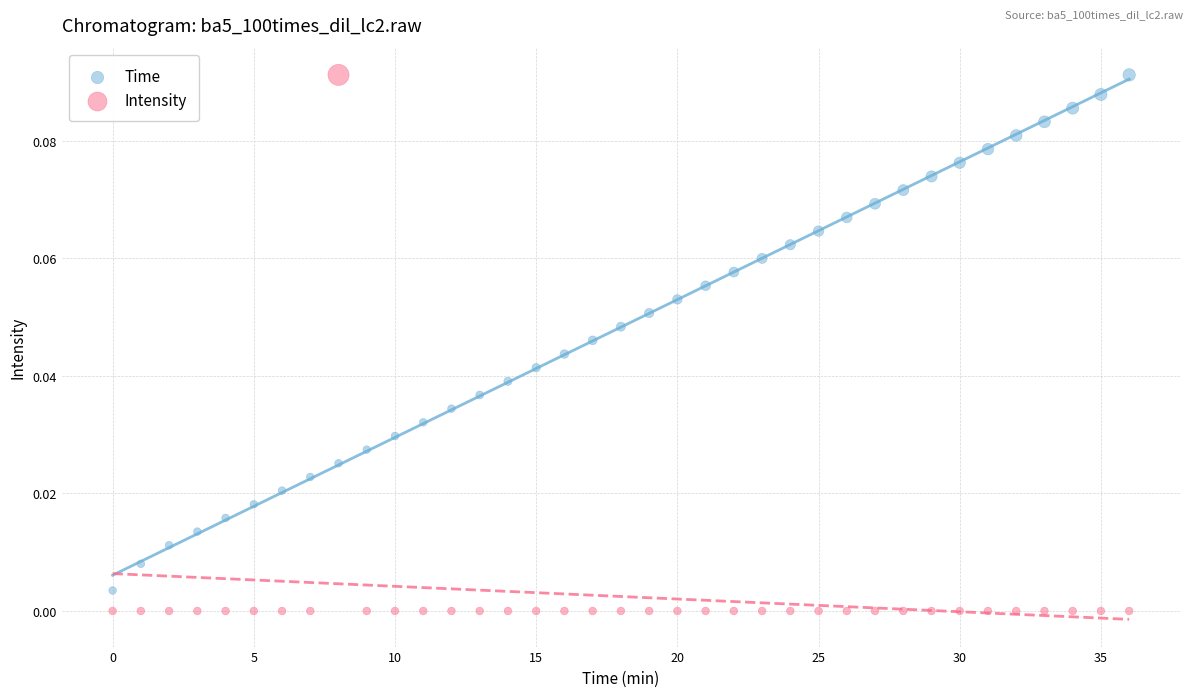

Which series has the largest Y range (max minus min)?

Intensity